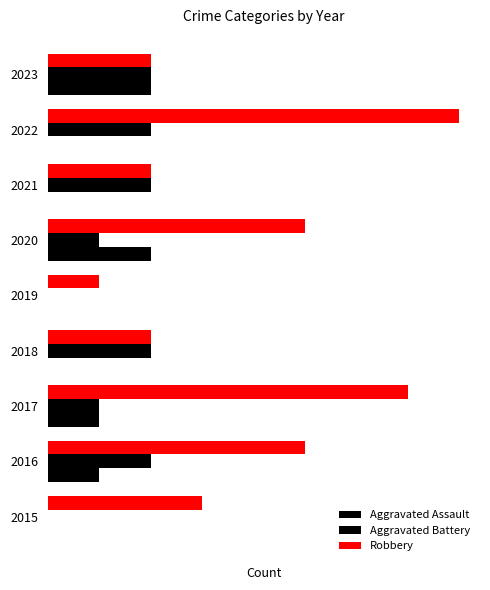

What is the difference between the maximum and second lowest values in the Aggravated Battery series?

2